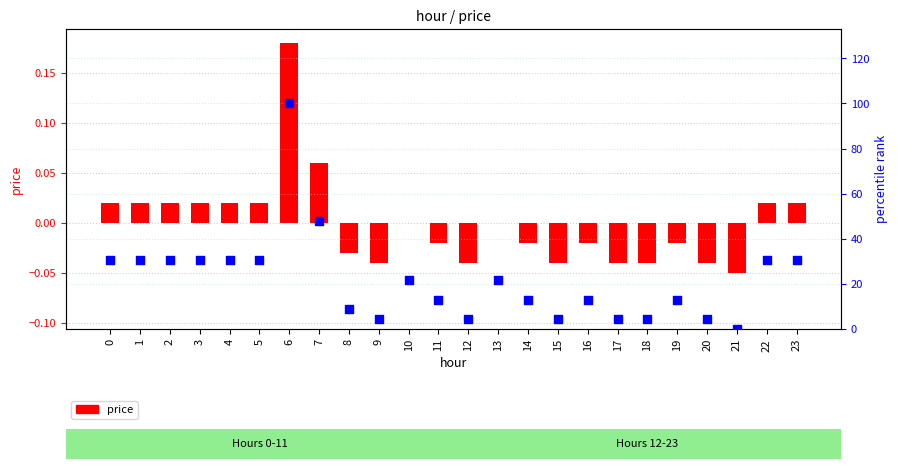

At how many categories does at least one series exceed 36?

2